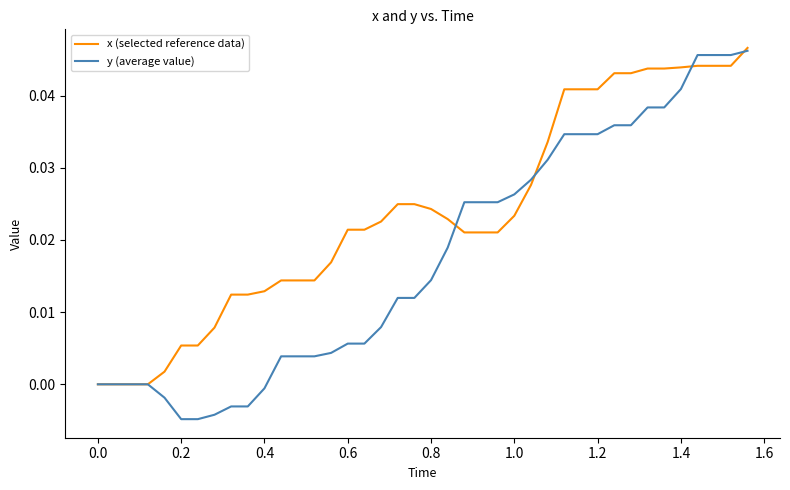

Which series has the widest spread of values?

y (average value)